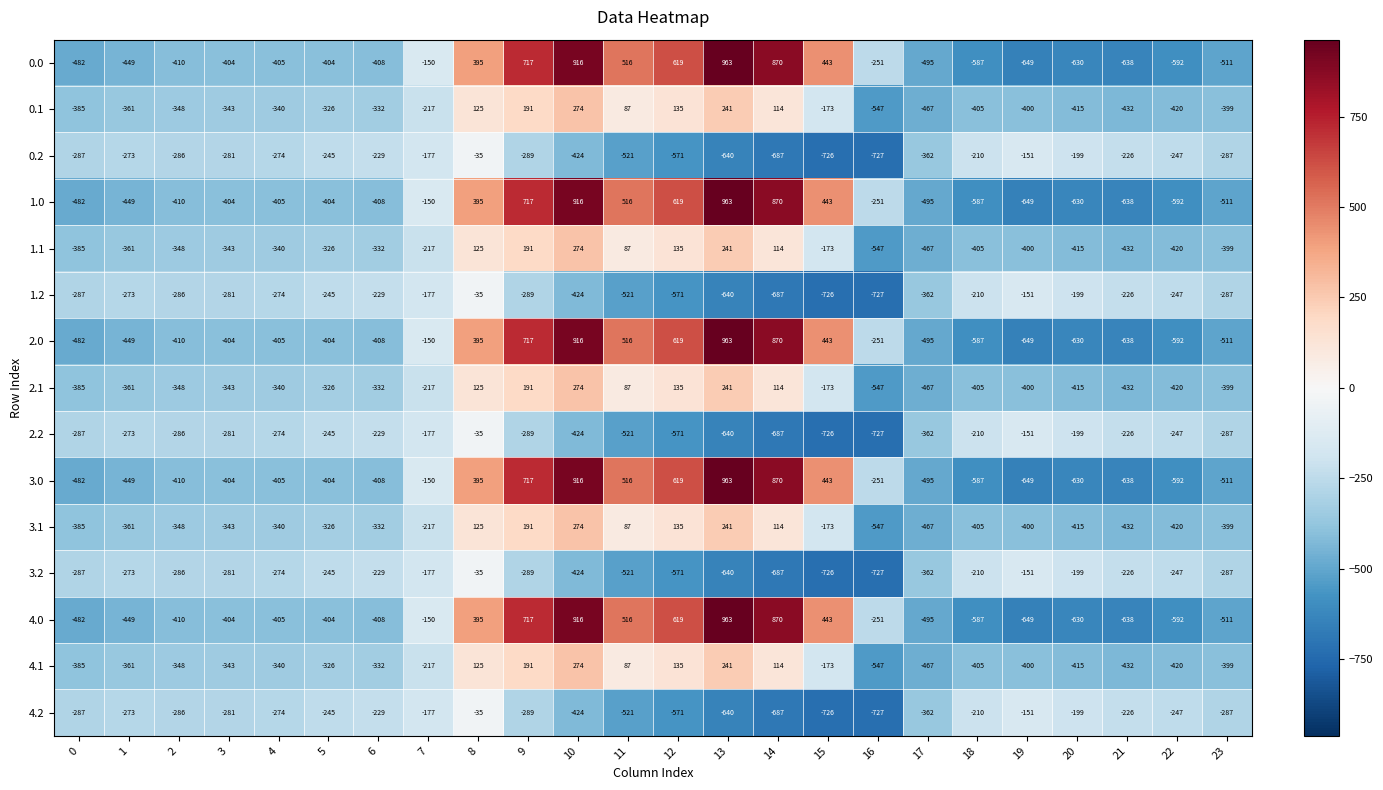

Is it true that 0.0 equals -1034 at 21?

False